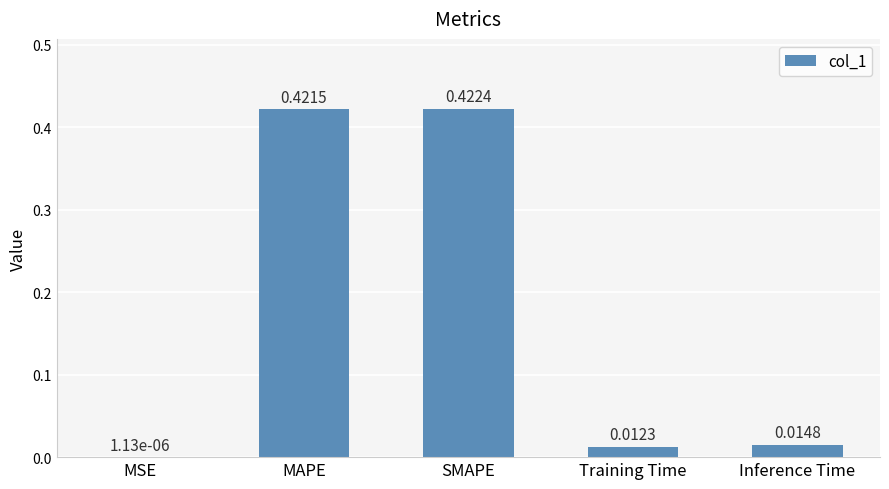

At which label is the value closest to 0?

MSE